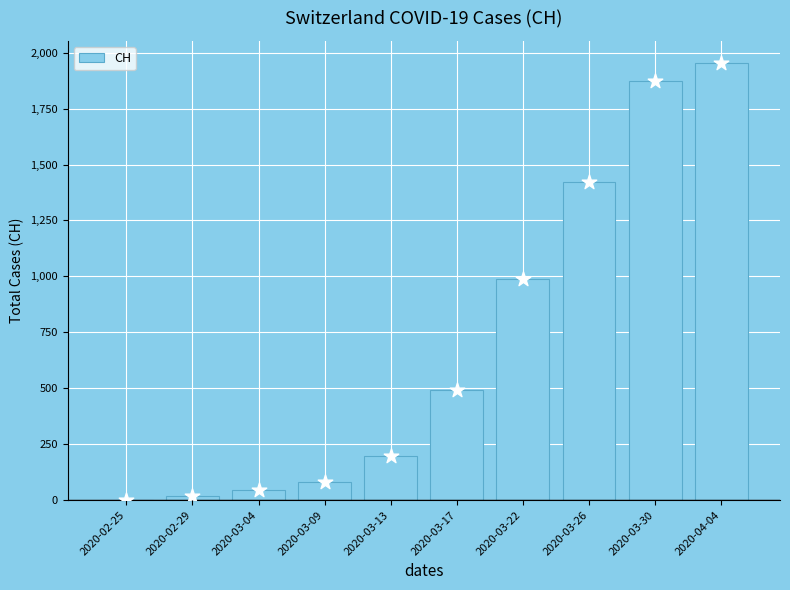

What is the change in value from 2020-03-22 to 2020-03-26?

+432